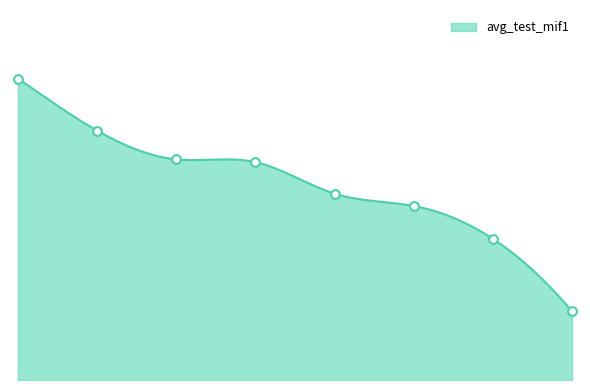

What is the change in value from 4 to 5?

-0.3